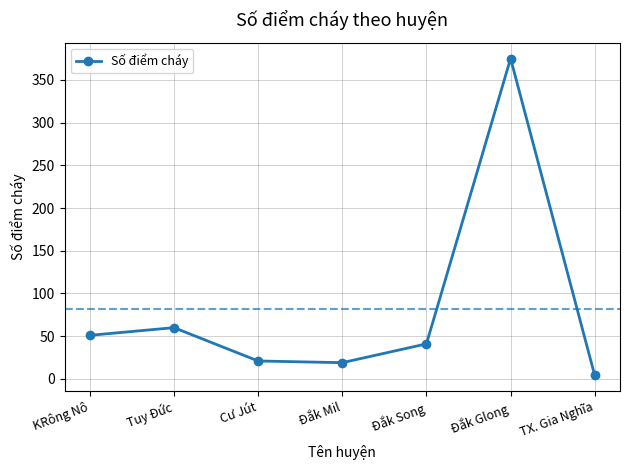

How many lines are shown in the chart?

1